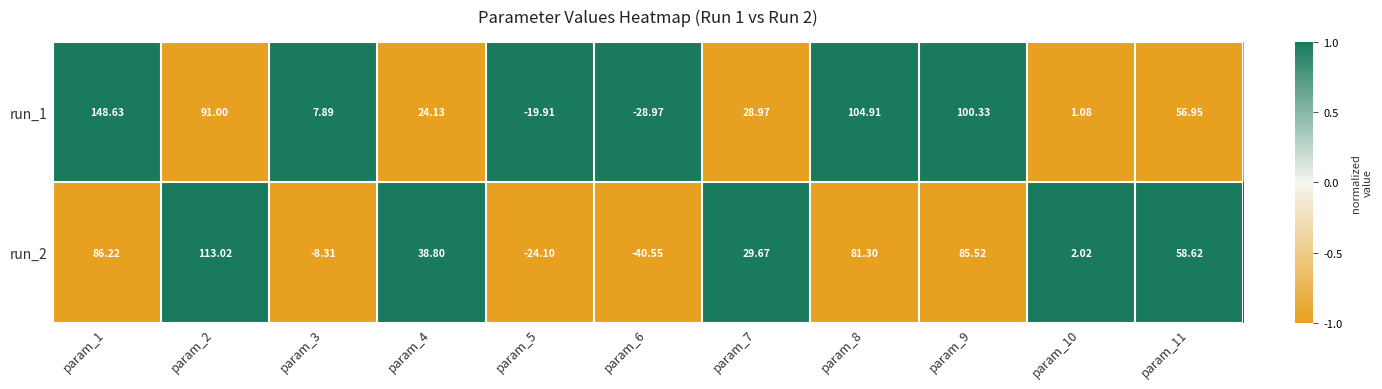

At how many categories does at least one series exceed 0?

9